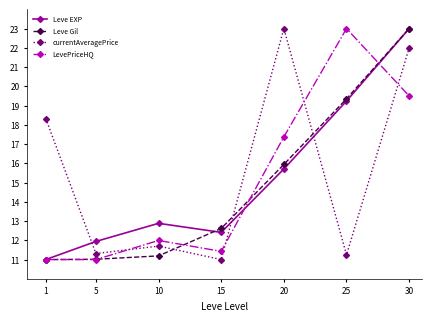

Reading left to right, list all the values displayed in this chart.

Leve EXP: 1=11.0	5=11.9	10=12.9	15=12.4	20=15.7	25=19.2	30=23.0
Leve Gil: 1=11.0	5=11.0	10=11.2	15=12.6	20=15.9	25=19.4	30=23.0
currentAveragePrice: 1=18.3	5=11.3	10=11.7	15=11.0	20=23.0	25=11.2	30=22.0
LevePriceHQ: 1=11.0	5=11.0	10=12.0	15=11.4	20=17.4	25=23.0	30=19.5